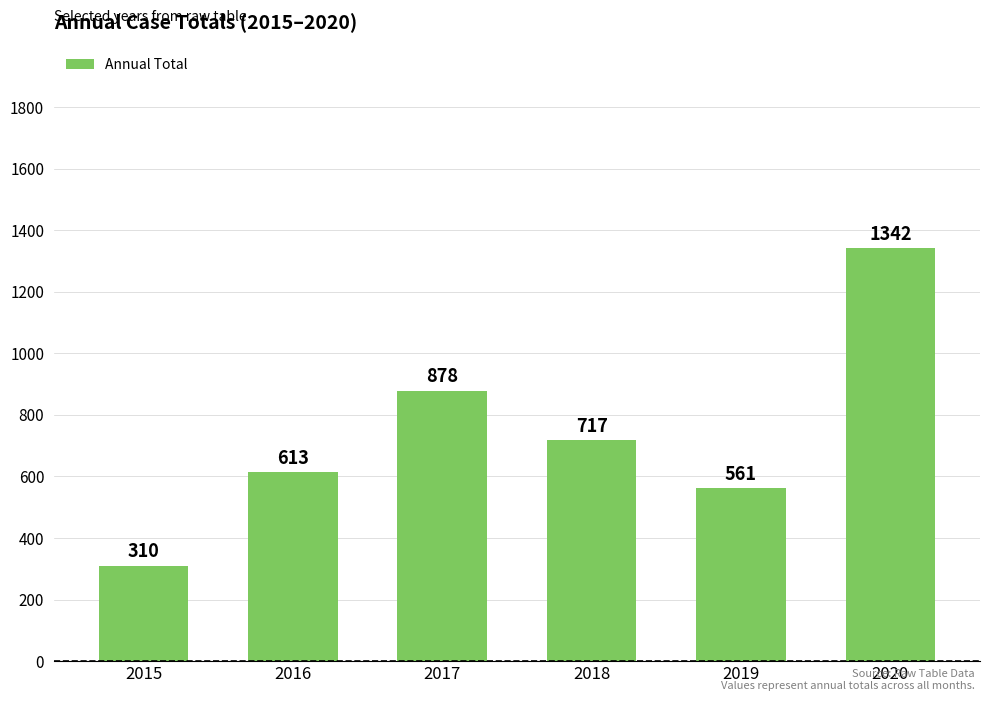

What is the average value?

737